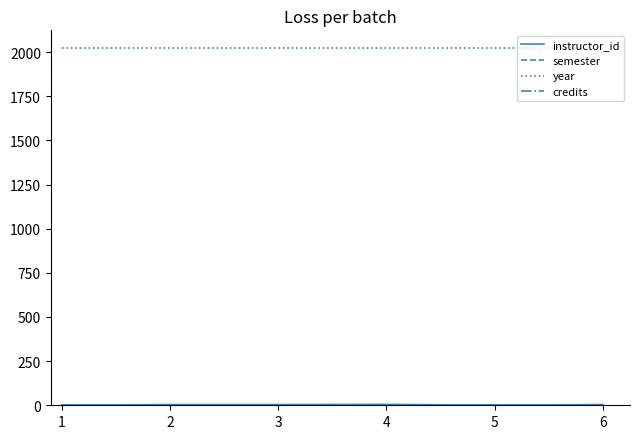

Which series has the largest total across all categories?

year